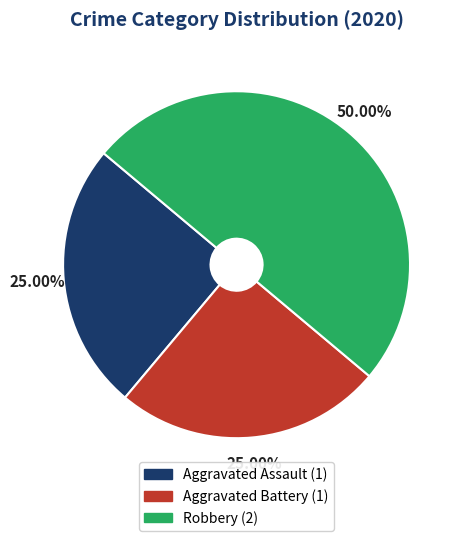

Which category has the biggest portion of the pie?

Robbery